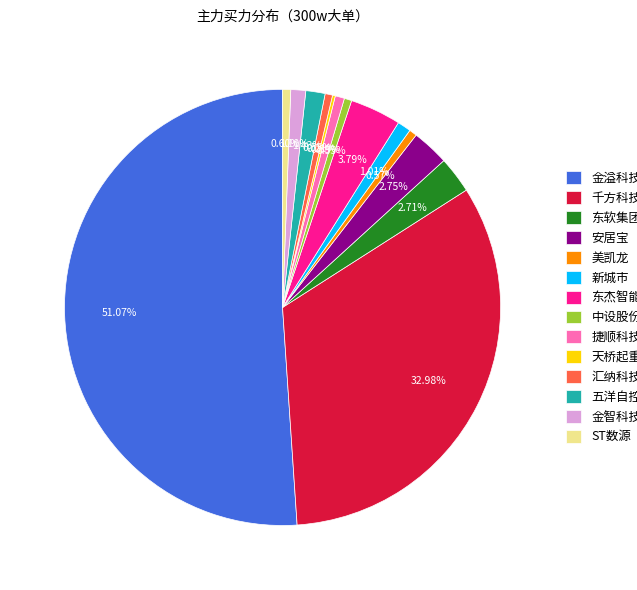

Which has a higher value, 汇纳科技 or 安居宝?

安居宝